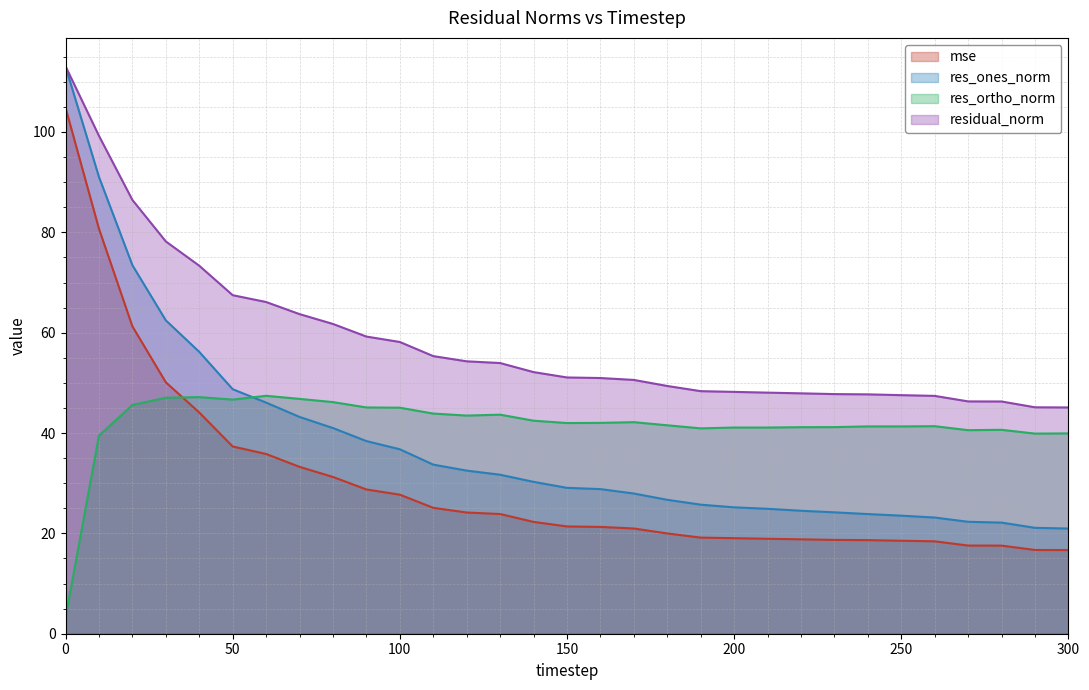

How many distinct data groups are displayed?

4